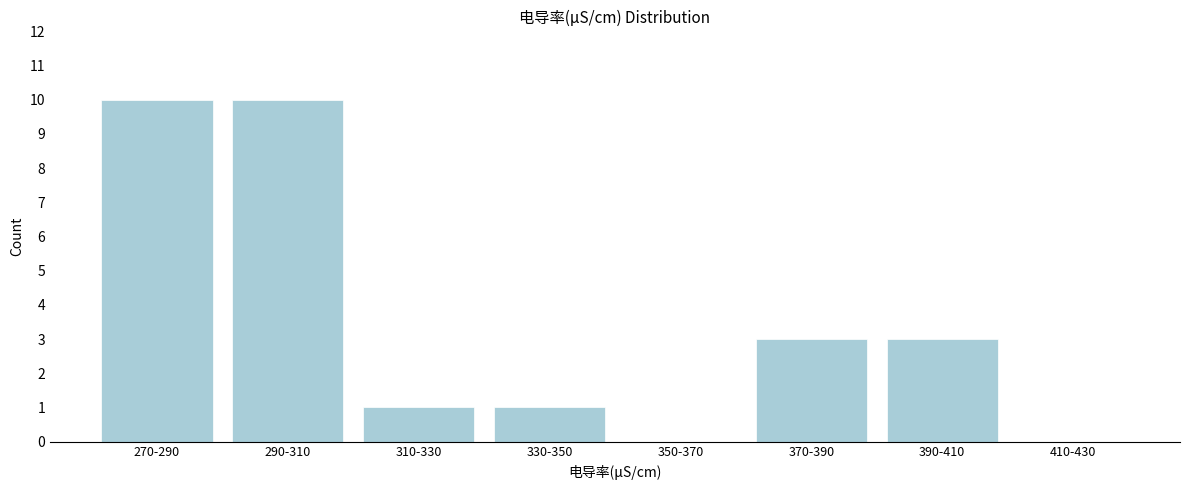

Reading left to right, what are all the values shown in this chart?

270-290=10	290-310=10	310-330=1	330-350=1	350-370=0	370-390=3	390-410=3	410-430=0